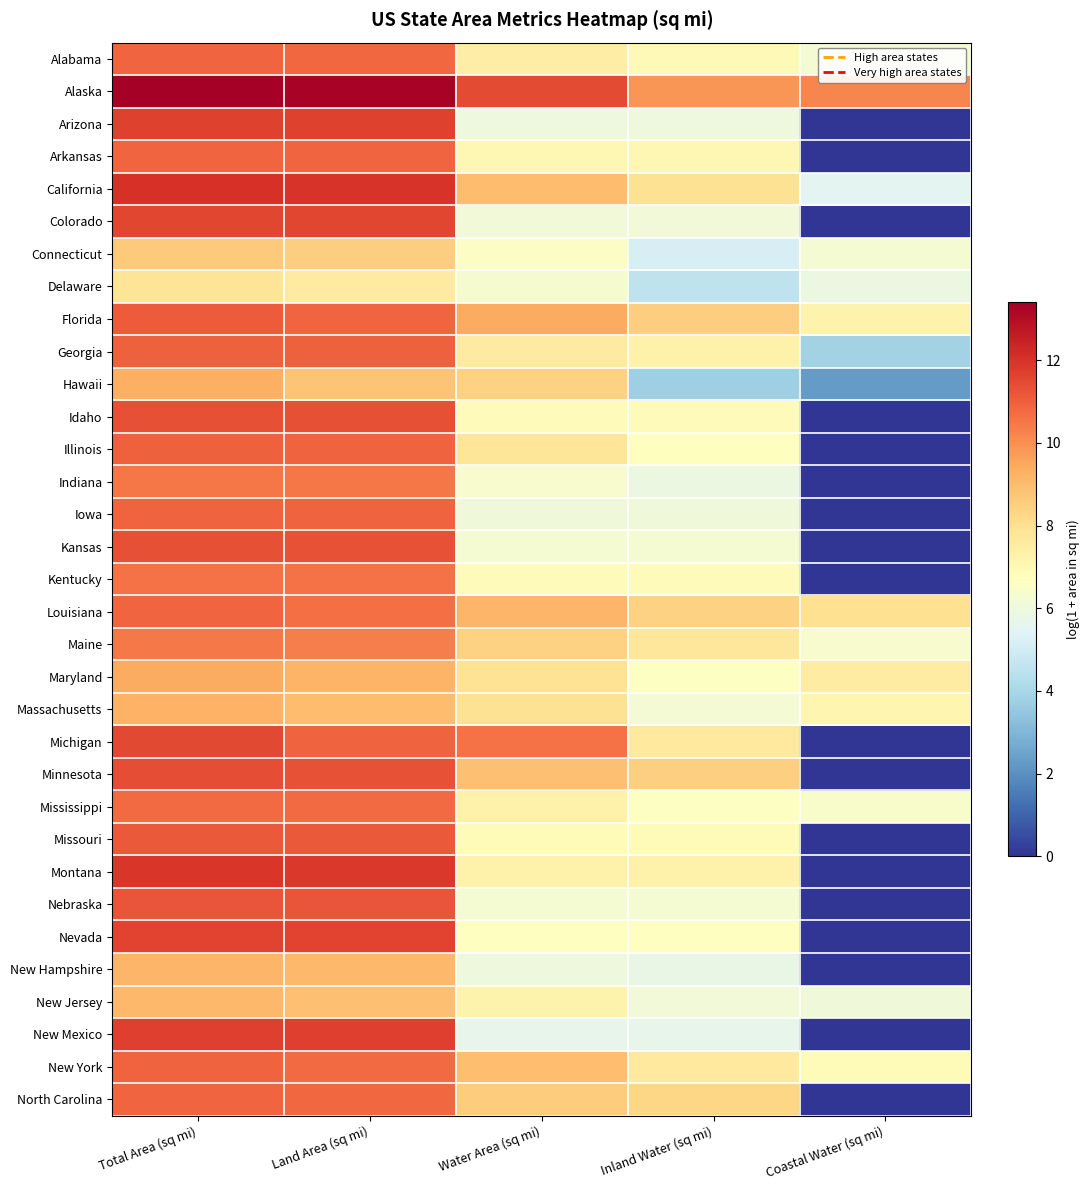

Which has a higher value, Coastal Water (sq mi) or Inland Water (sq mi)?

Inland Water (sq mi)